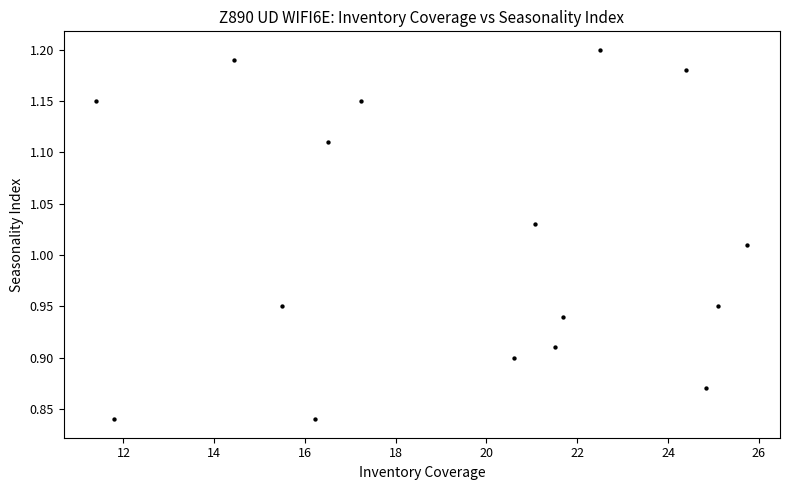

What is the range of Y values (max minus min)?

0.4